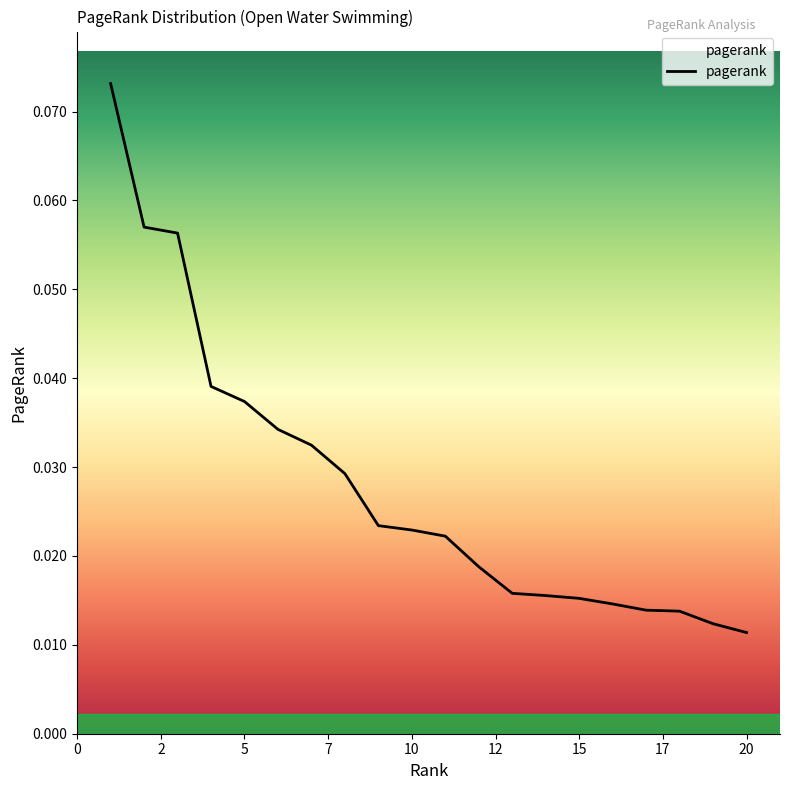

How many lines are shown in the chart?

1